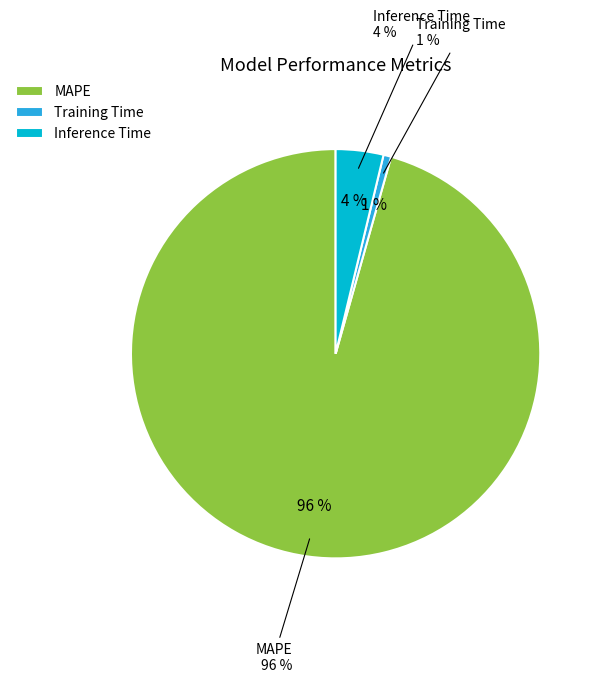

What is the total percentage of Inference Time and Training Time?

4.4%